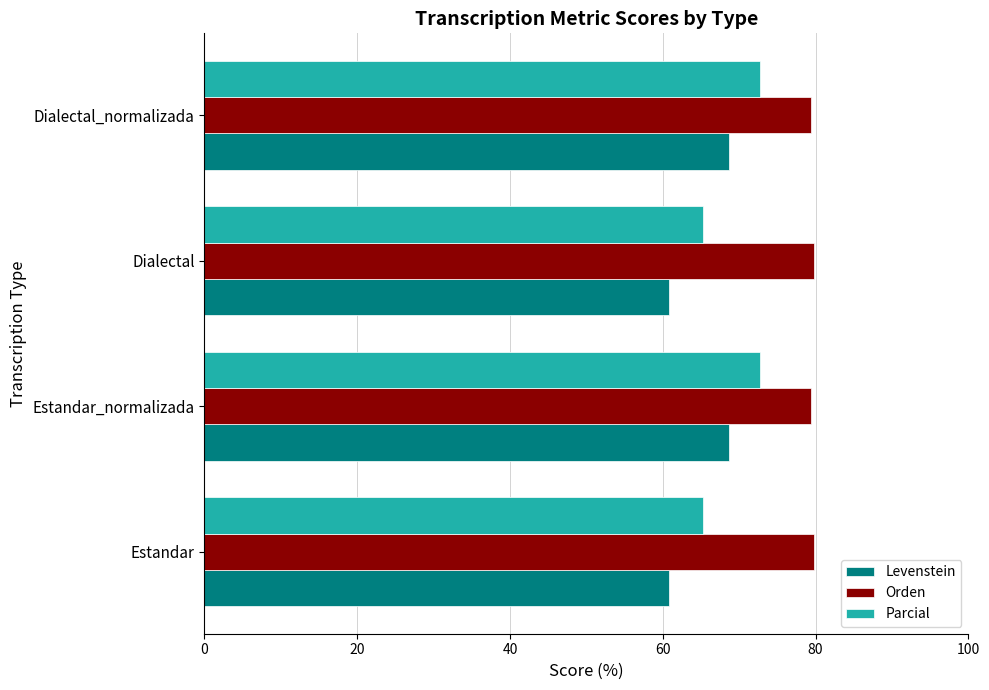

True or false: Parcial has a value of 65.2 at Estandar.

True